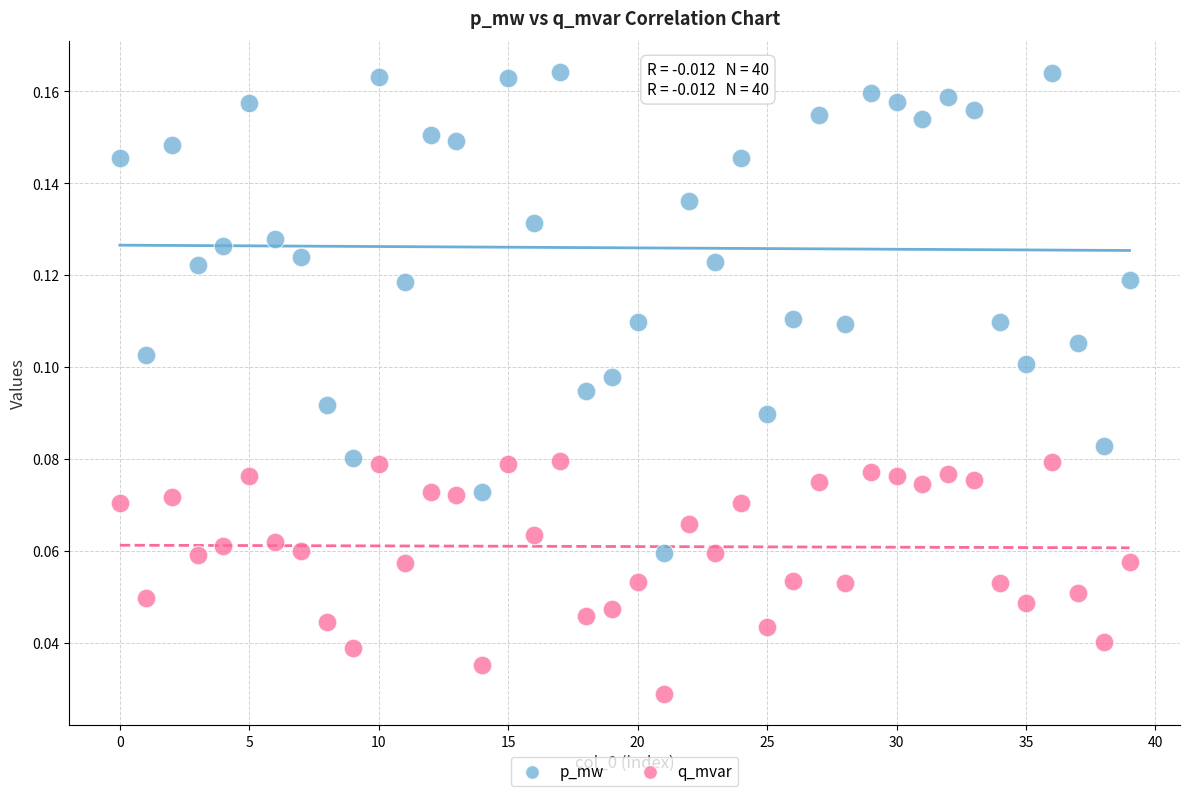

Which series contains the highest Y value?

p_mw